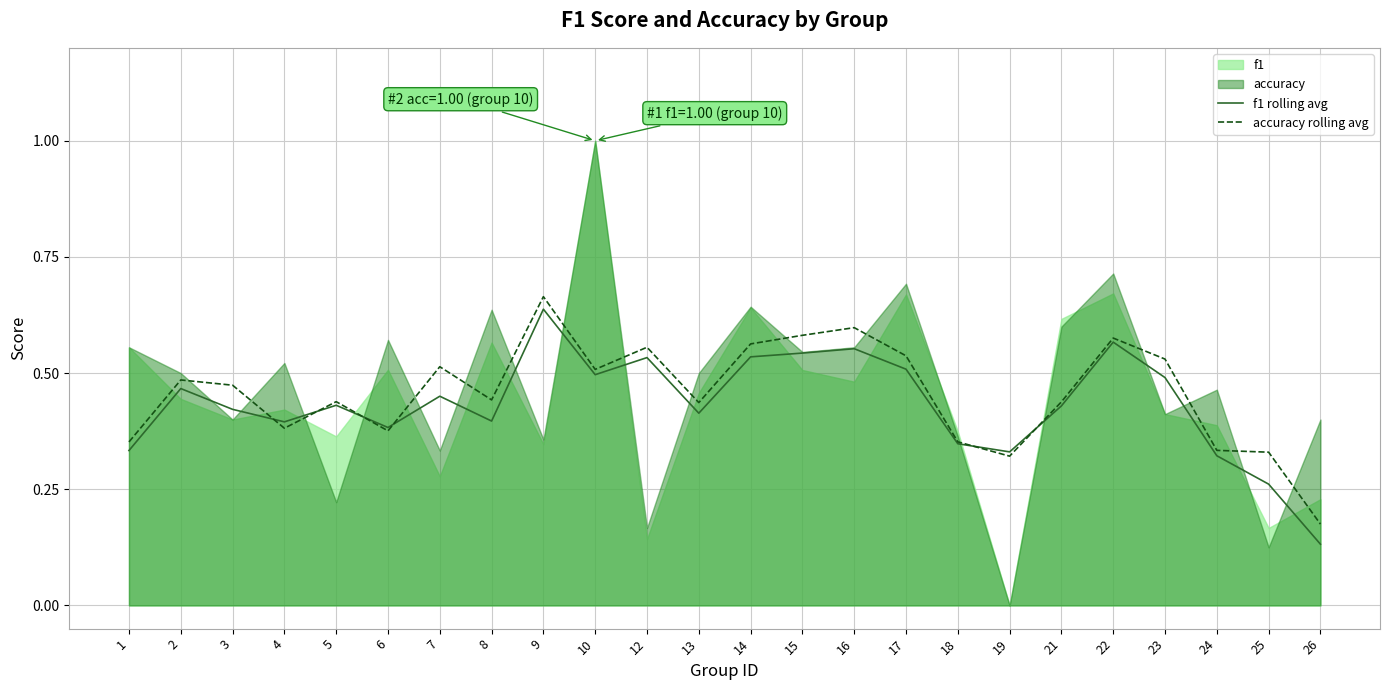

The value of f1 rolling avg at 10 is 0.2. True or false?

False